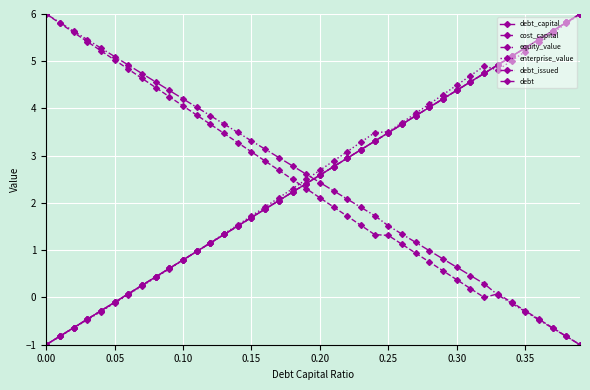

Does the chart have visible grid lines?

Yes